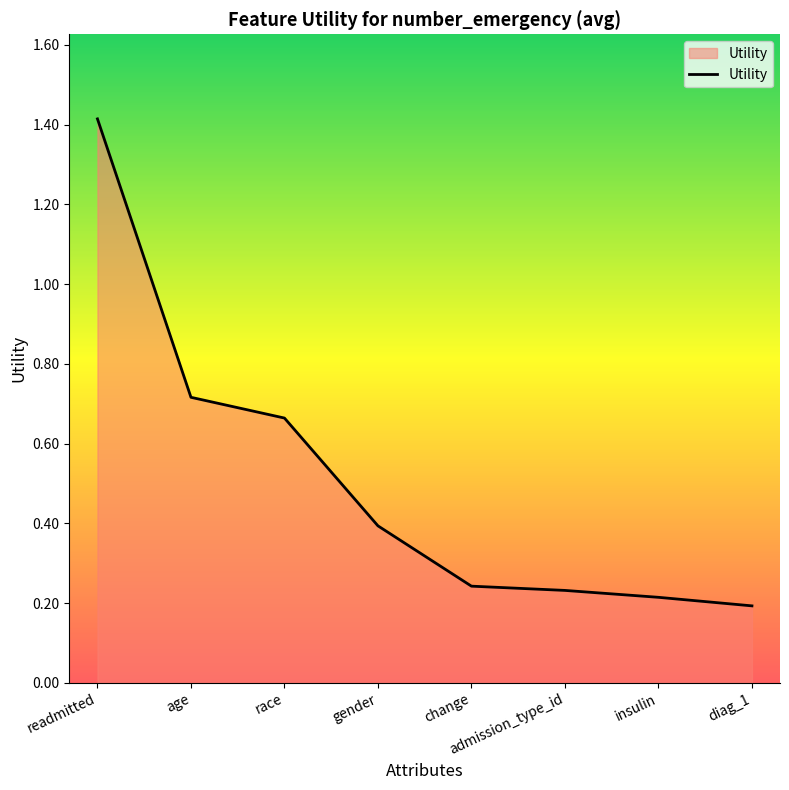

True or false: the data shows 0.3 at diag_1.

False